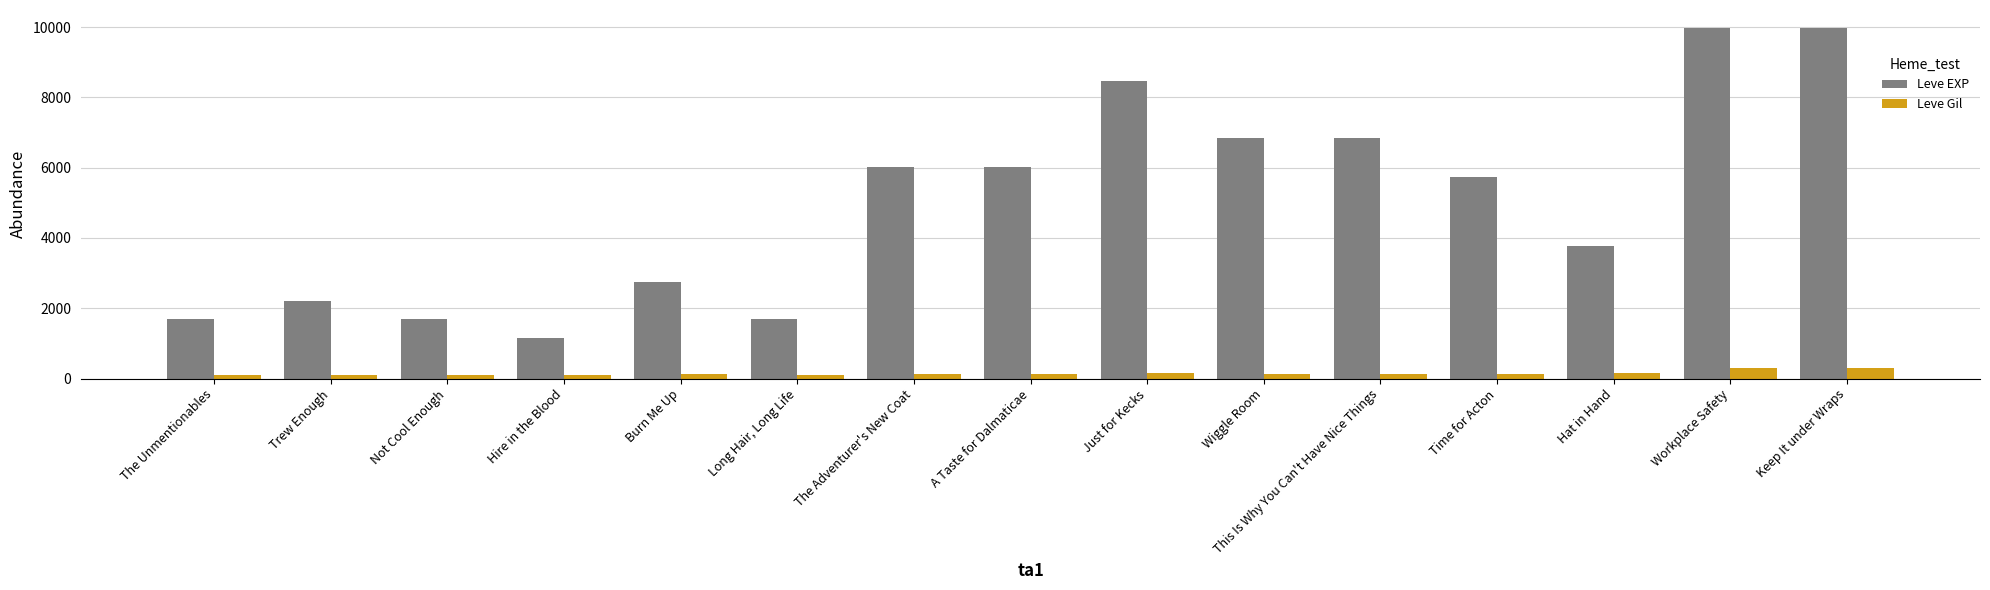

What is the greatest value displayed?

9990